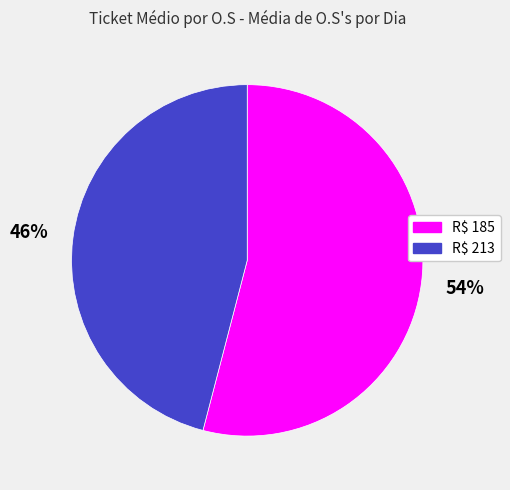

Does any single category account for the majority?

Yes